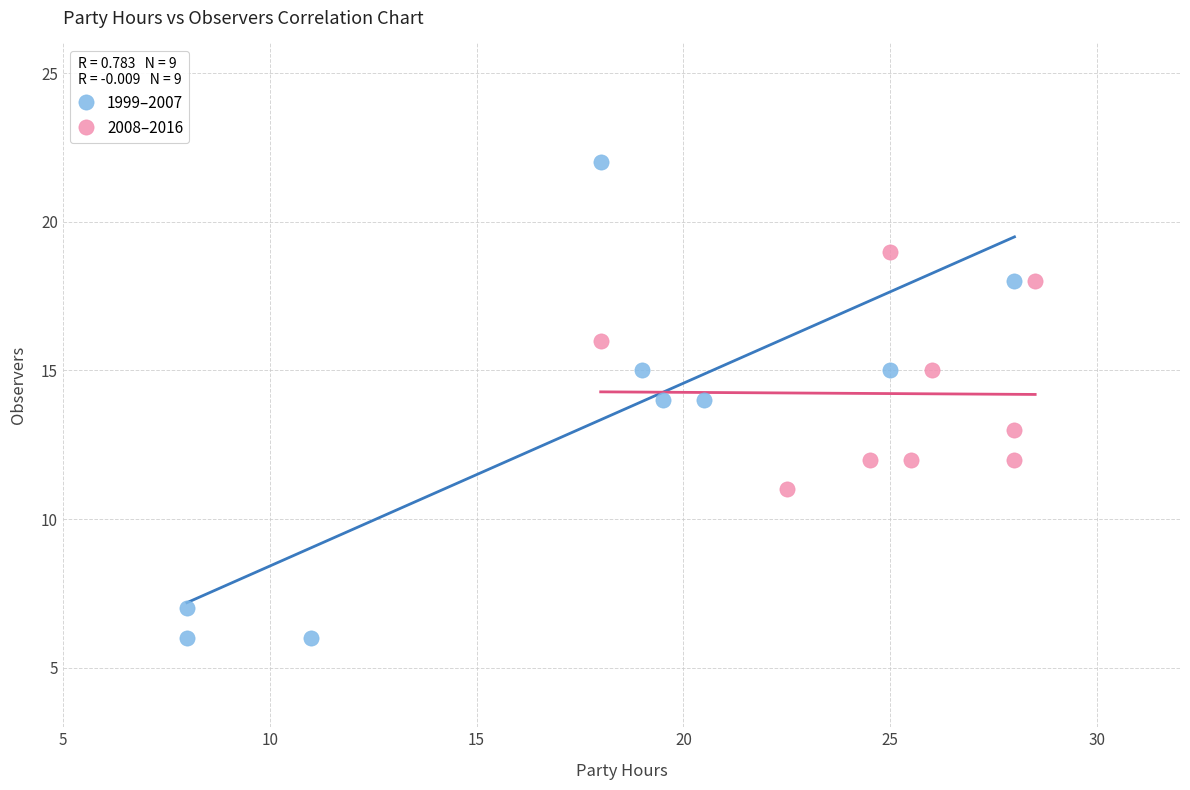

Which series has the largest Y range (max minus min)?

1999–2007